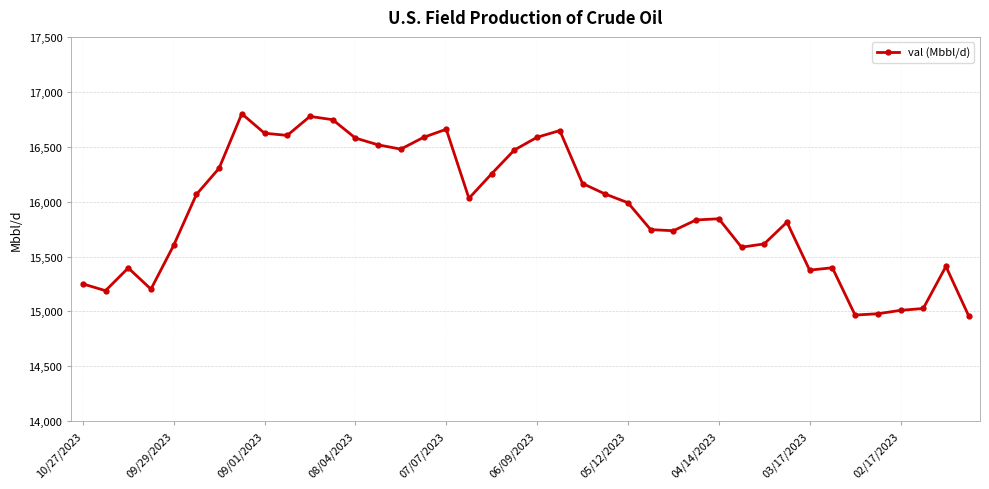

How many data points does each series have?

40